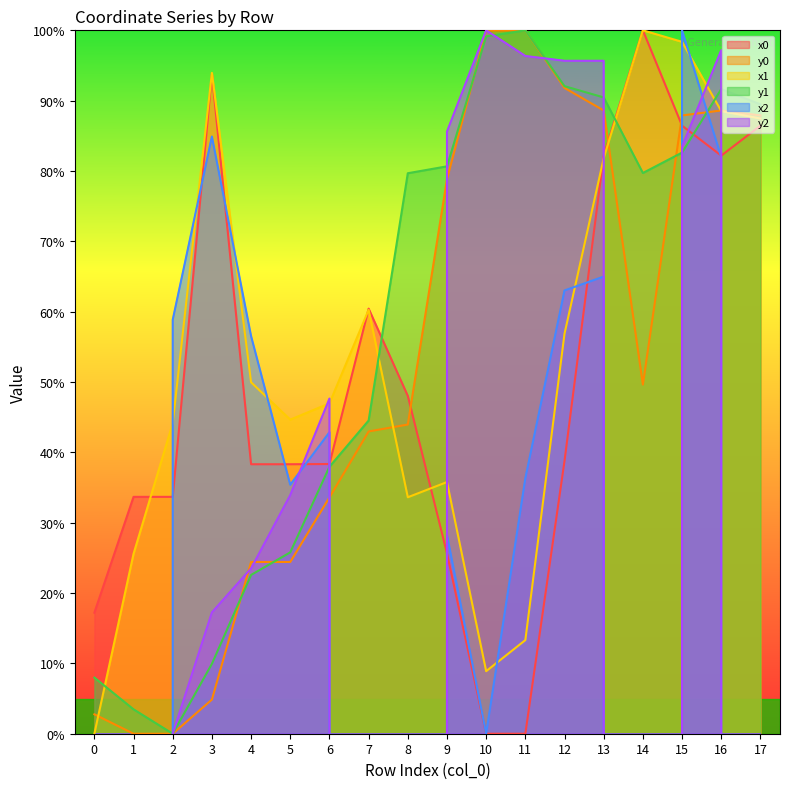

Is it true that y0 equals 62.5 at 8?

False